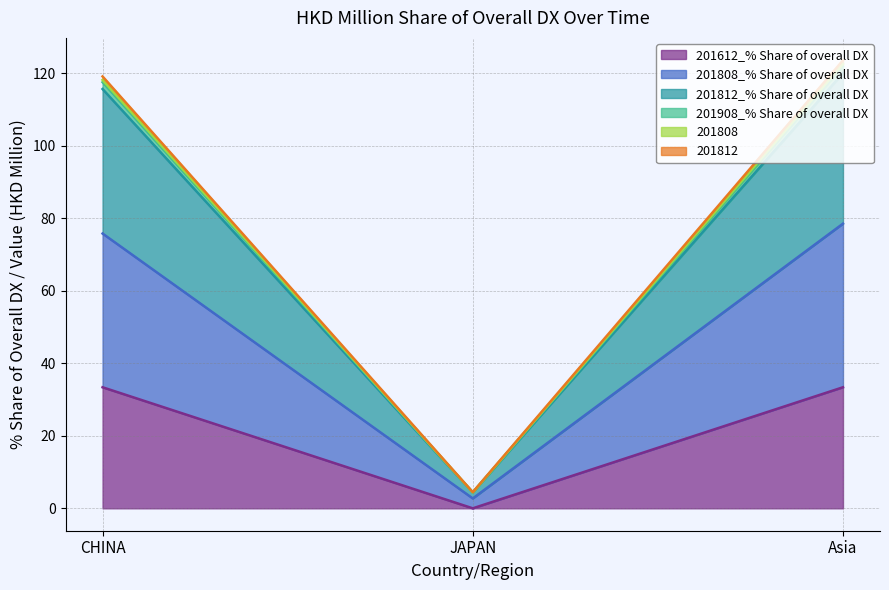

Which category has the lowest value in the 201612_% Share of overall DX series?

JAPAN